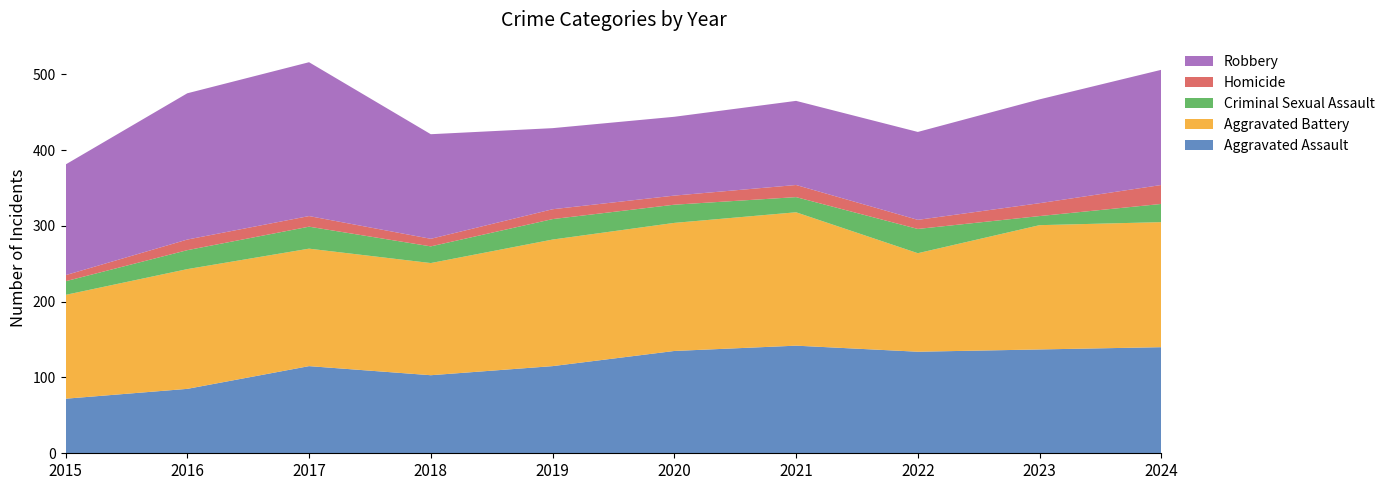

Reading left to right, transcribe all the data shown in this chart.

Aggravated Assault: 2015=72	2016=85	2017=115	2018=103	2019=115	2020=135	2021=142	2022=134	2023=137	2024=140
Aggravated Battery: 2015=137	2016=158	2017=155	2018=148	2019=167	2020=169	2021=176	2022=130	2023=164	2024=165
Criminal Sexual Assault: 2015=18	2016=25	2017=29	2018=22	2019=27	2020=24	2021=20	2022=32	2023=12	2024=24
Homicide: 2015=8	2016=14	2017=14	2018=10	2019=13	2020=12	2021=16	2022=12	2023=17	2024=25
Robbery: 2015=146	2016=193	2017=203	2018=138	2019=107	2020=104	2021=111	2022=116	2023=137	2024=152